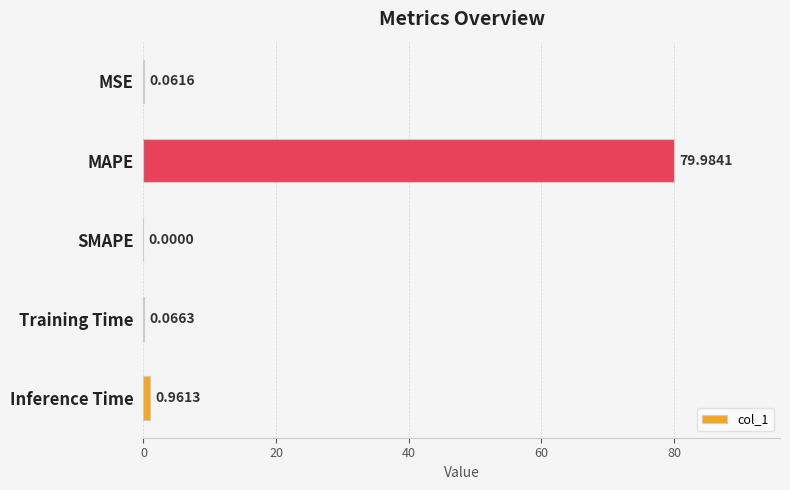

What is the greatest value displayed?

80.0